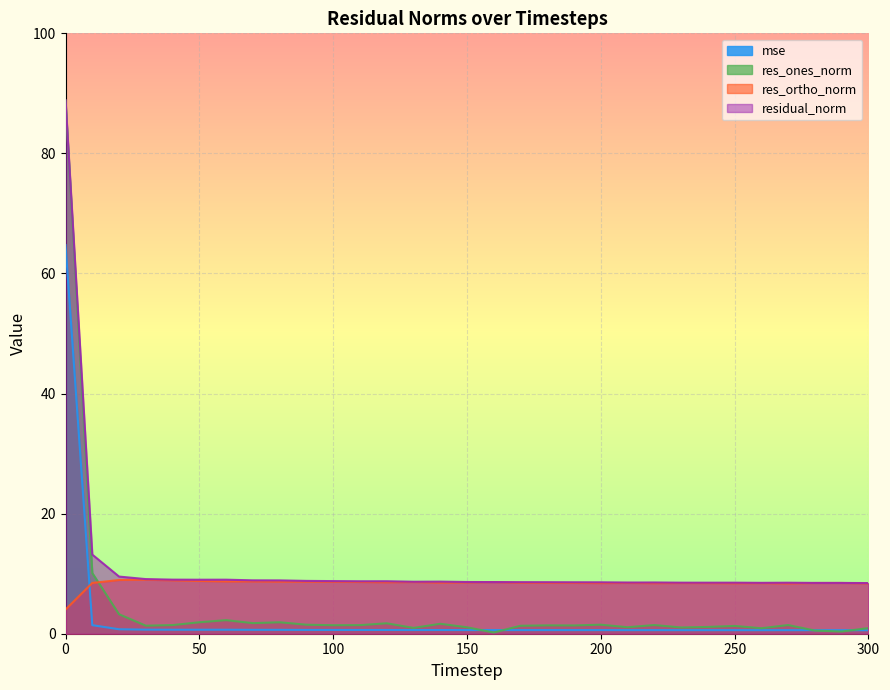

At how many categories does at least one series exceed 69?

1